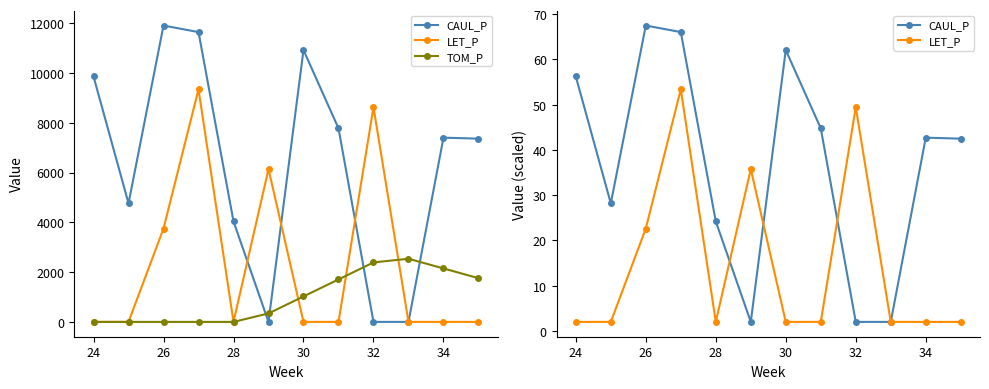

What are all the series names shown in the legend?

CAUL_P, LET_P, TOM_P